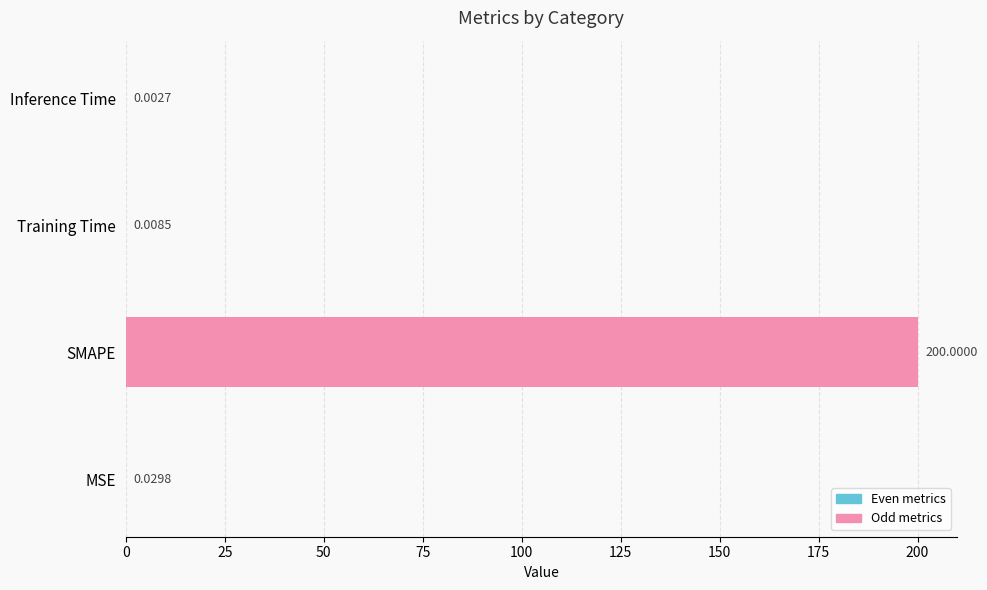

At which label is the value closest to 100?

MSE